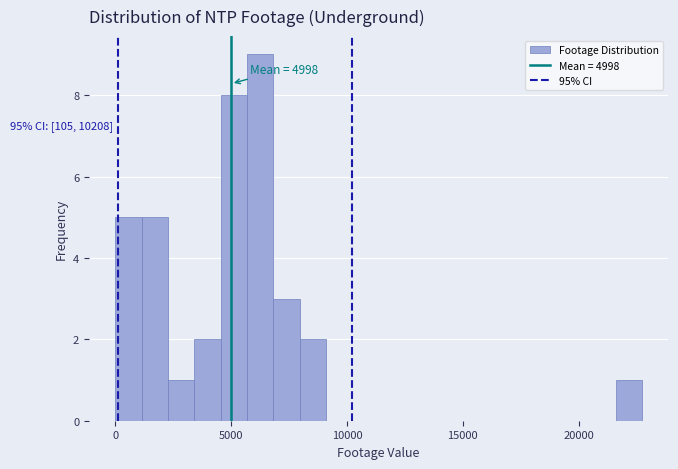

Read against the x-axis, roughly where is the centre of the tallest bar?

6000